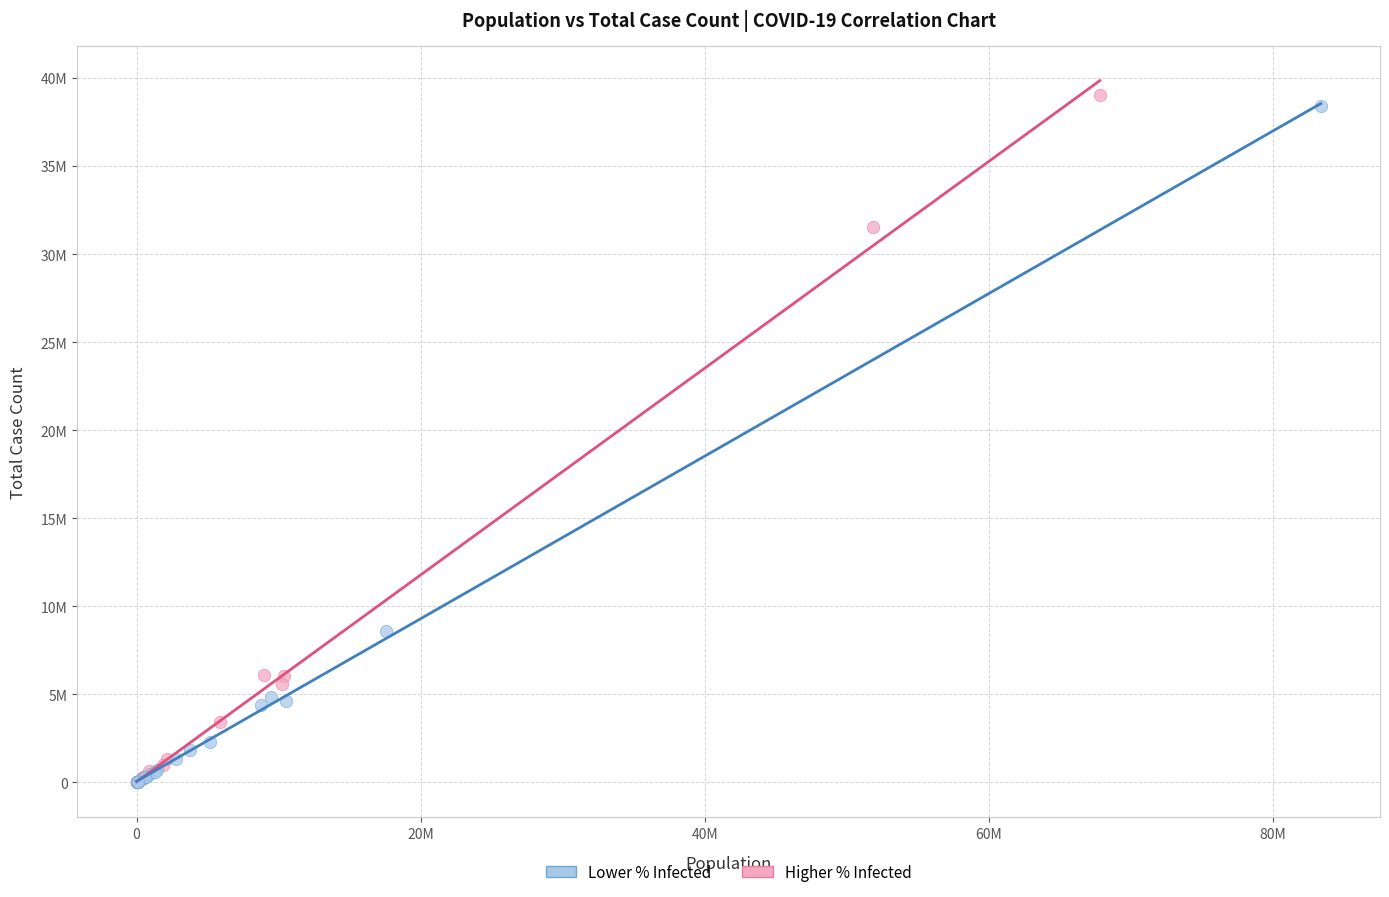

Which series has the largest Y range (max minus min)?

Higher % Infected